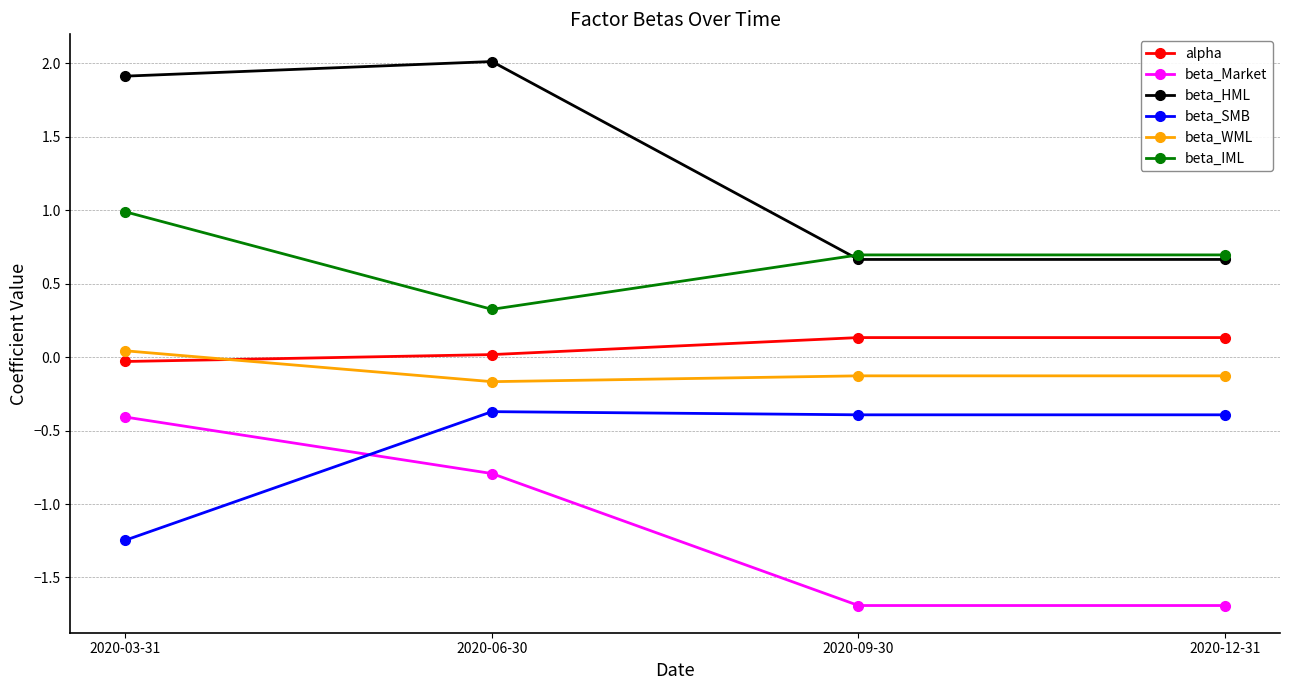

What is the smallest value displayed?

-1.7